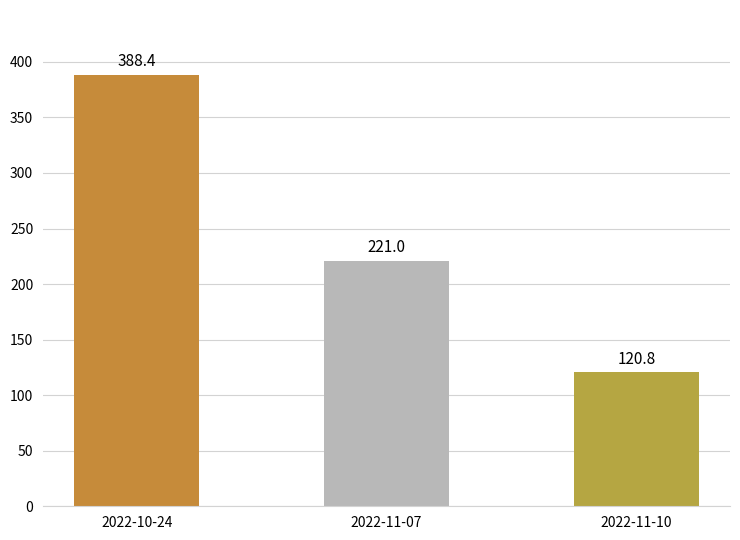

What is the difference between the maximum and second lowest values?

167.5